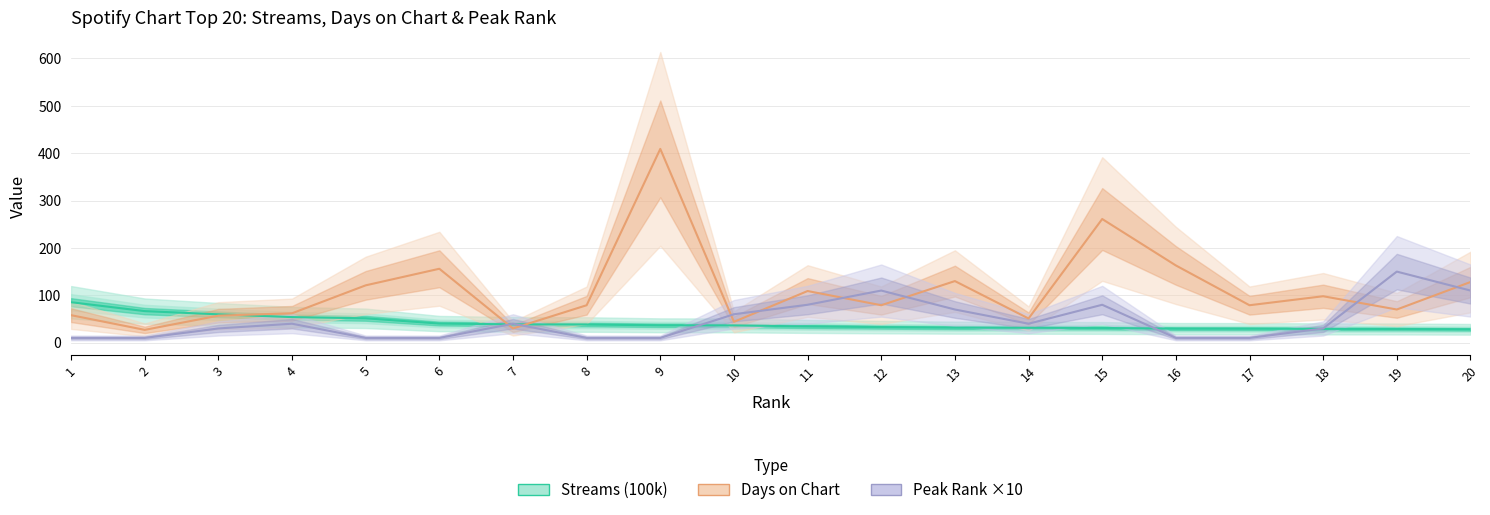

What is the total value across all series at 19?

248.9